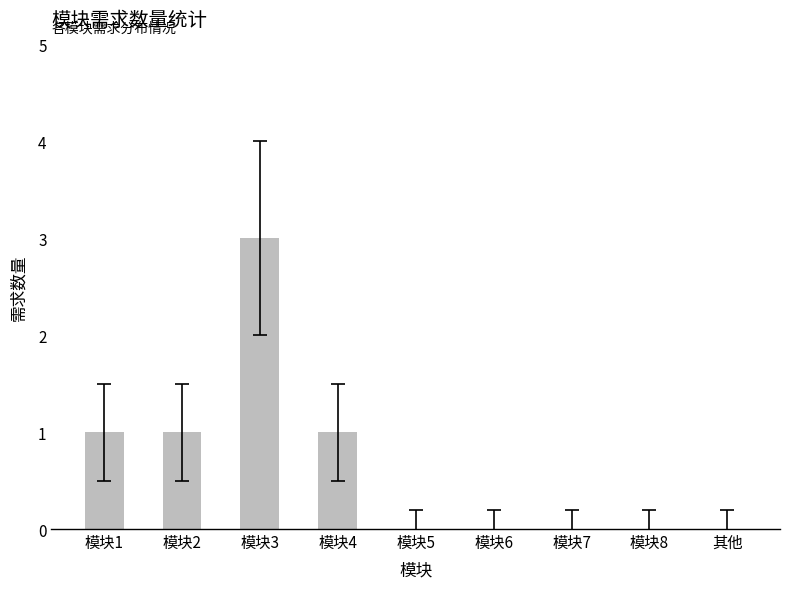

What is the change in value from 模块3 to 模块5?

-3